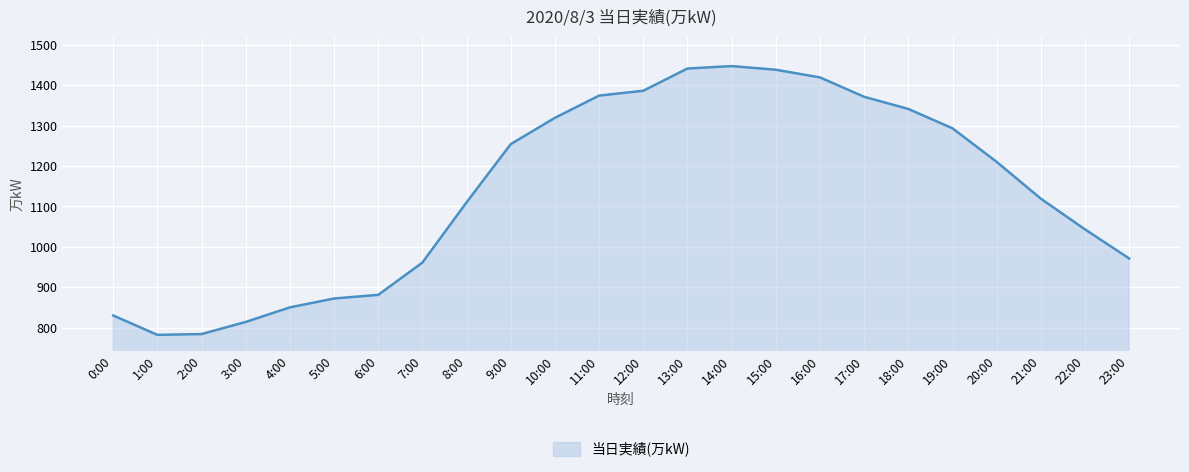

Is it true that the value at 18:00 is 1341?

True